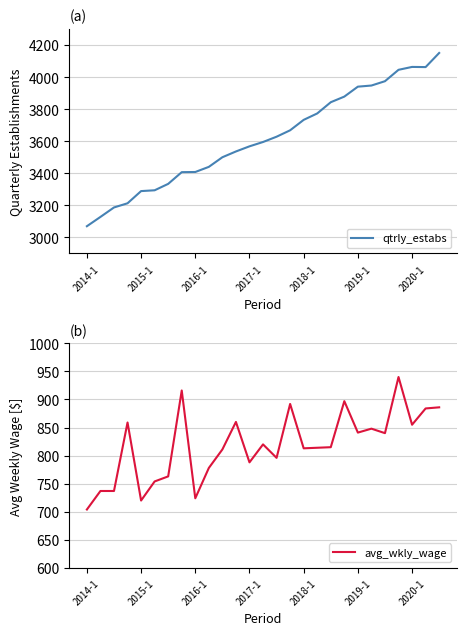

What position from the right is 14?

13